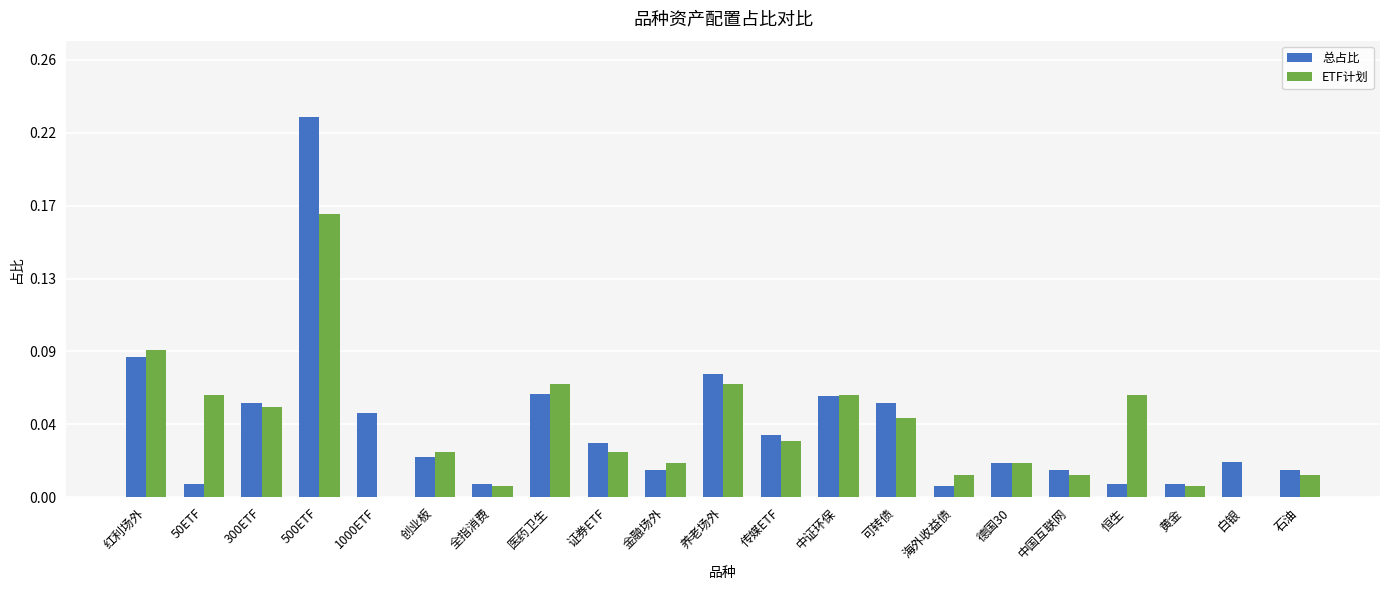

The 总占比 series shows 0.1 at 医药卫生. True or false?

True